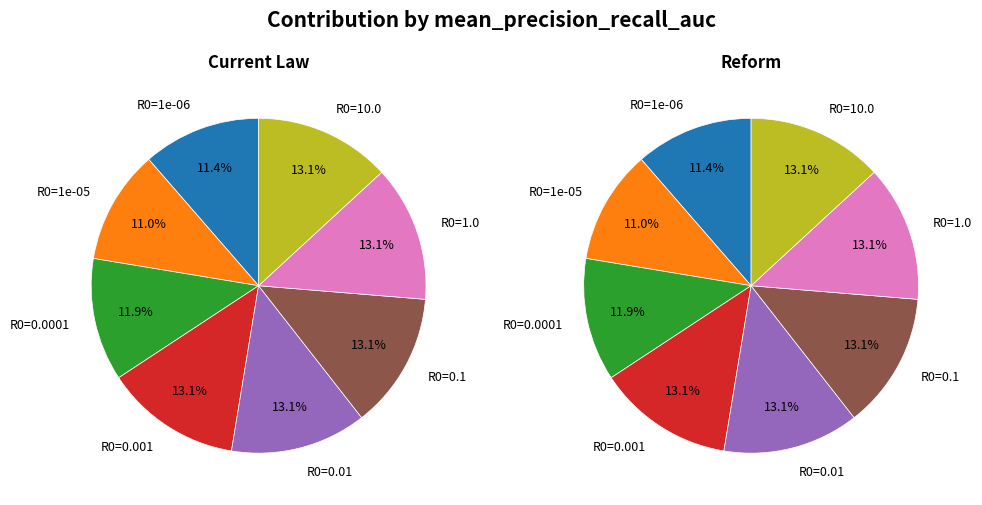

Rank the series by their maximum value, from lowest to highest.

Current Law, Reform